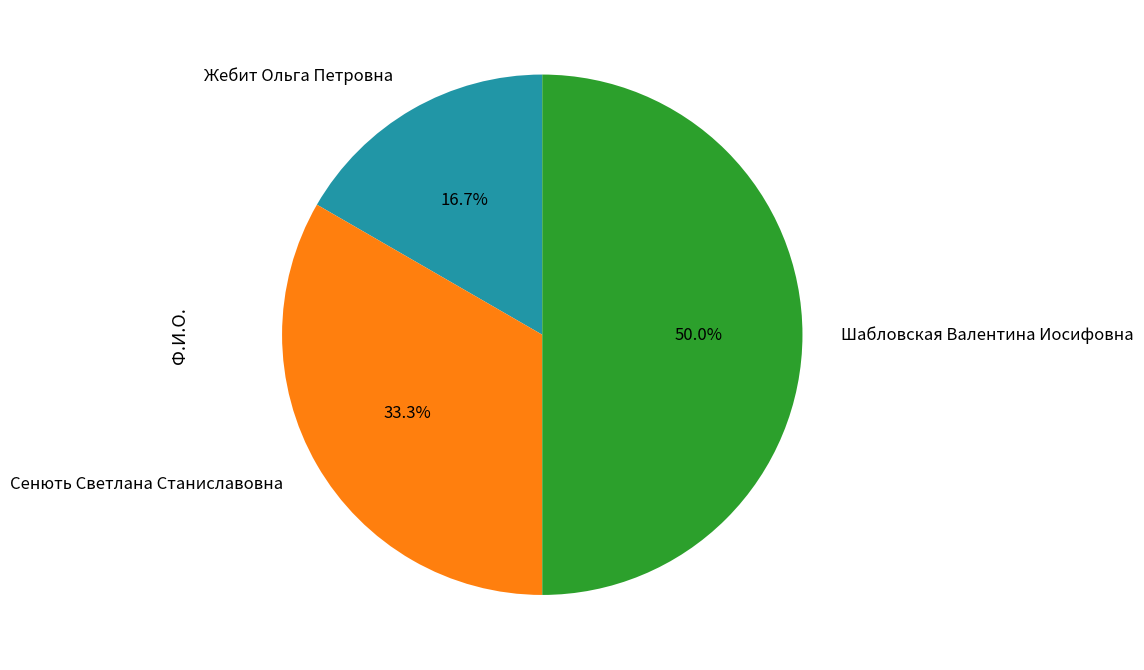

What is the total percentage of Сенють Светлана Станиславовна and Шабловская Валентина Иосифовна?

83.3%